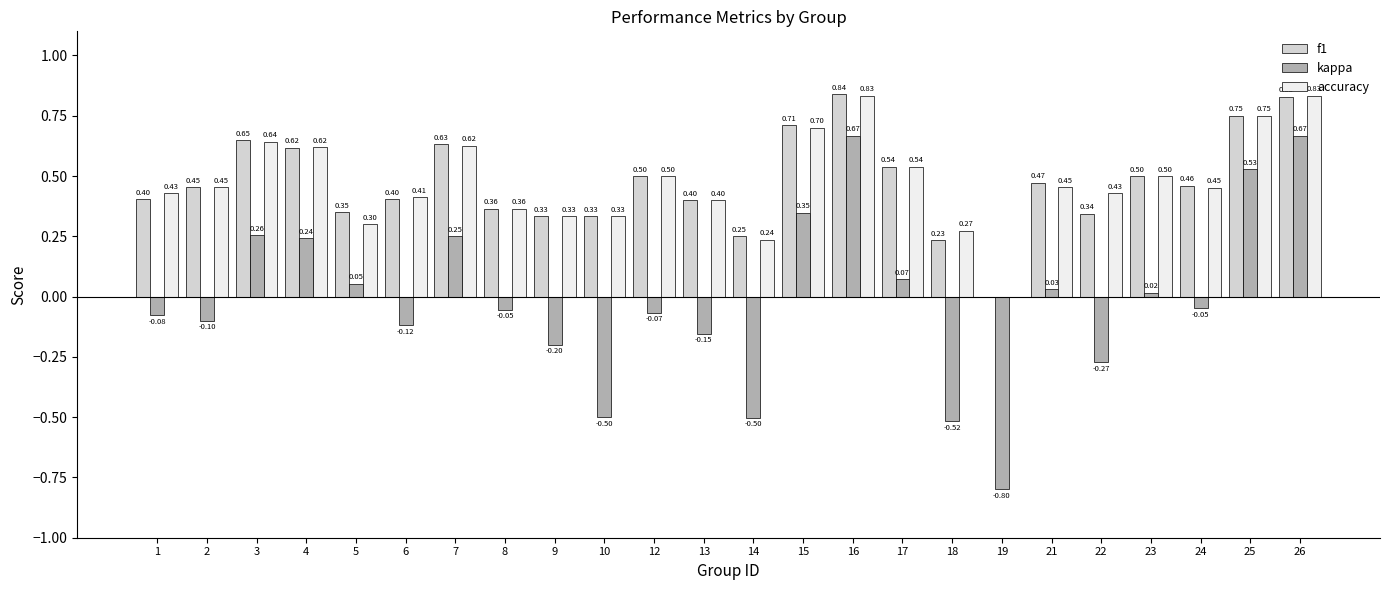

True or false: f1 has a value of 0.3 at 7.

False